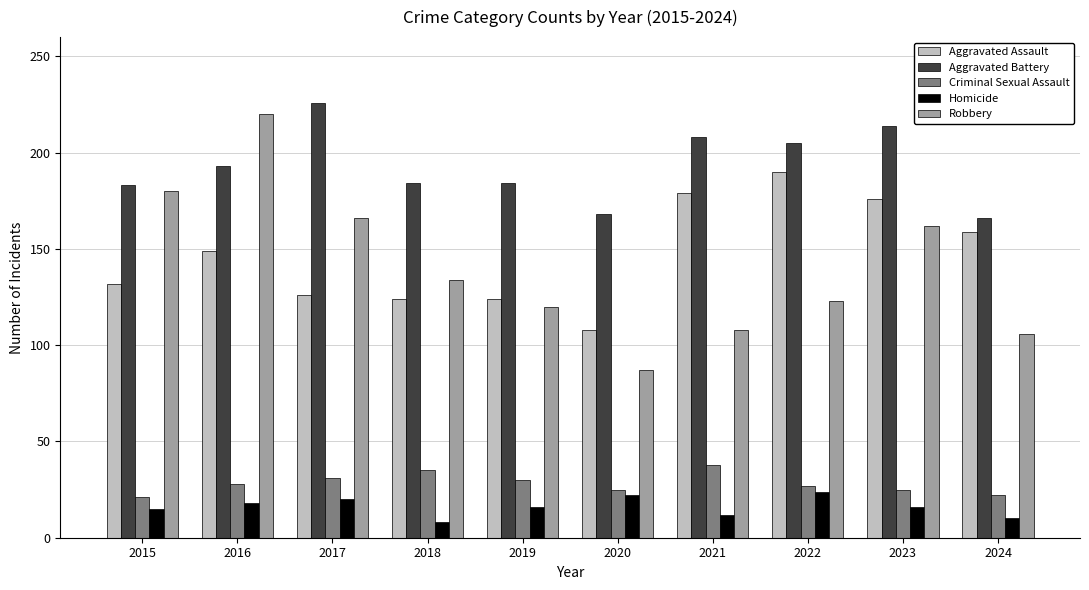

At how many categories does at least one series exceed 52?

10